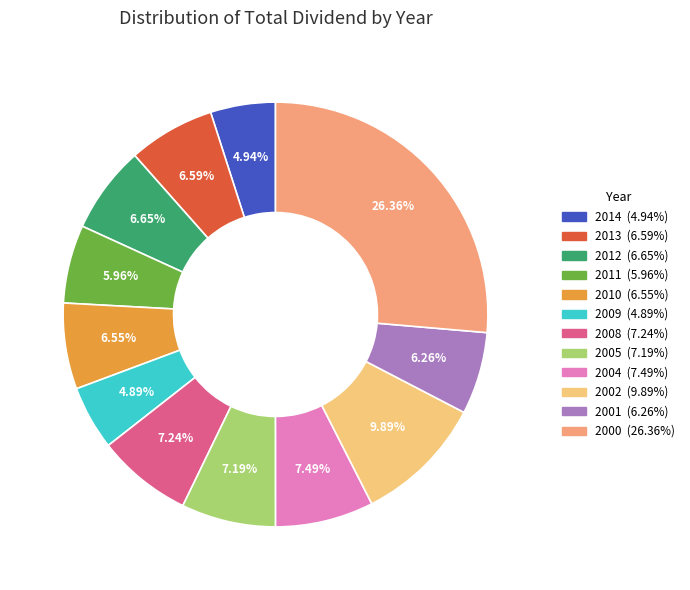

Does 2005 represent more than half of the total?

No